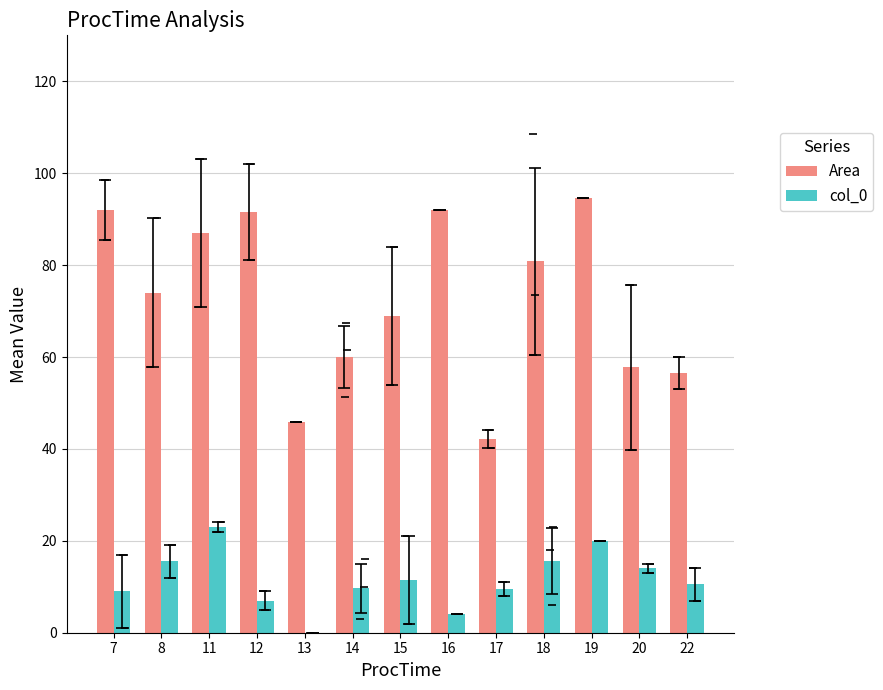

True or false: Area has a value of 62.1 at 7.

False